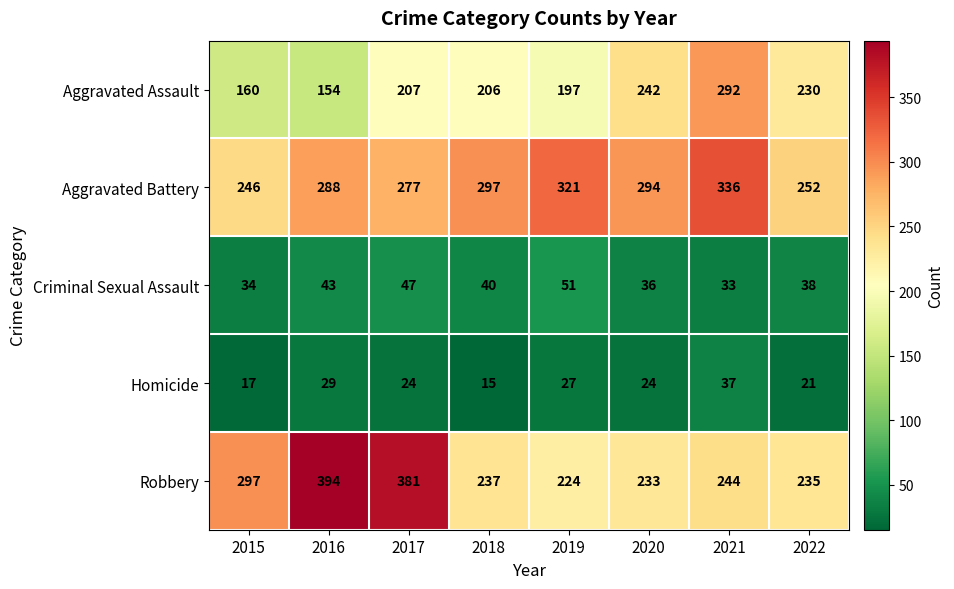

What is the minimum value shown in the chart?

15